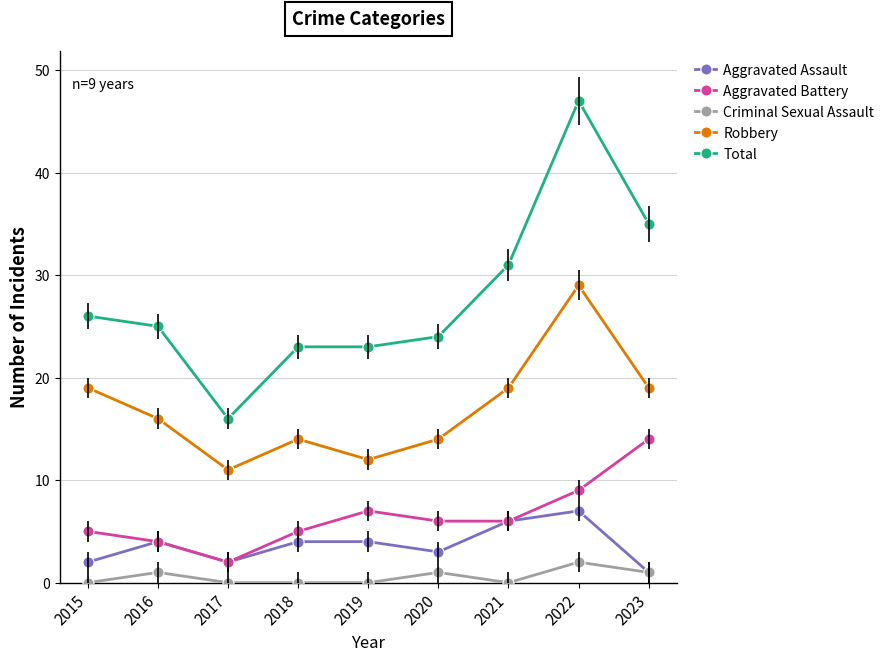

True or false: Aggravated Battery has more than 0 interior local peaks.

True